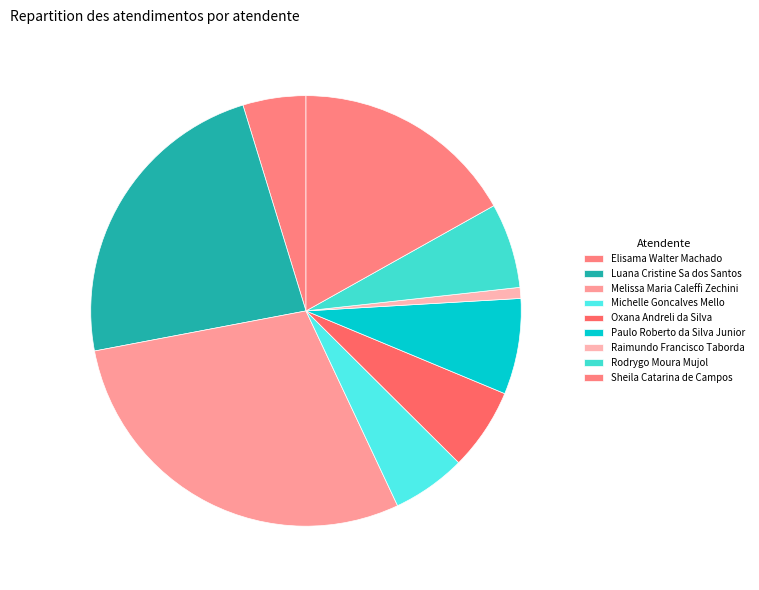

Which category has the smallest portion of the pie?

Raimundo Francisco Taborda